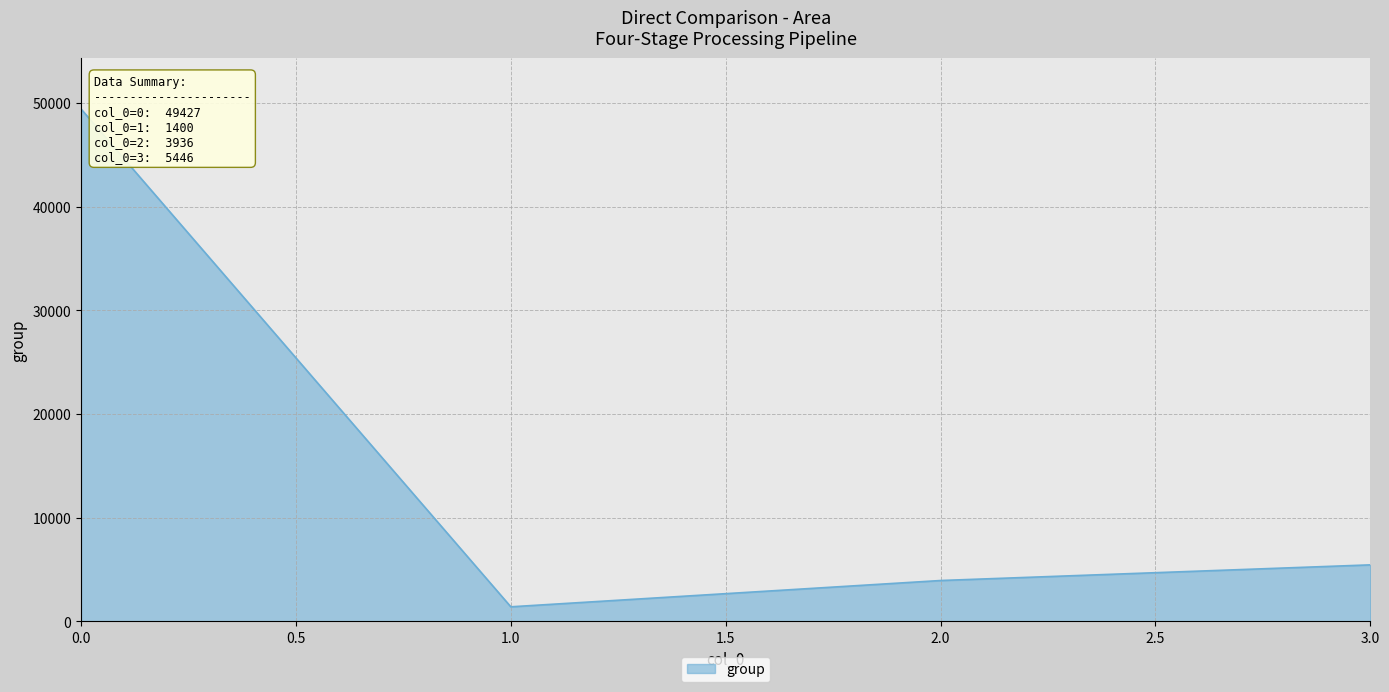

What is the greatest value displayed?

49427